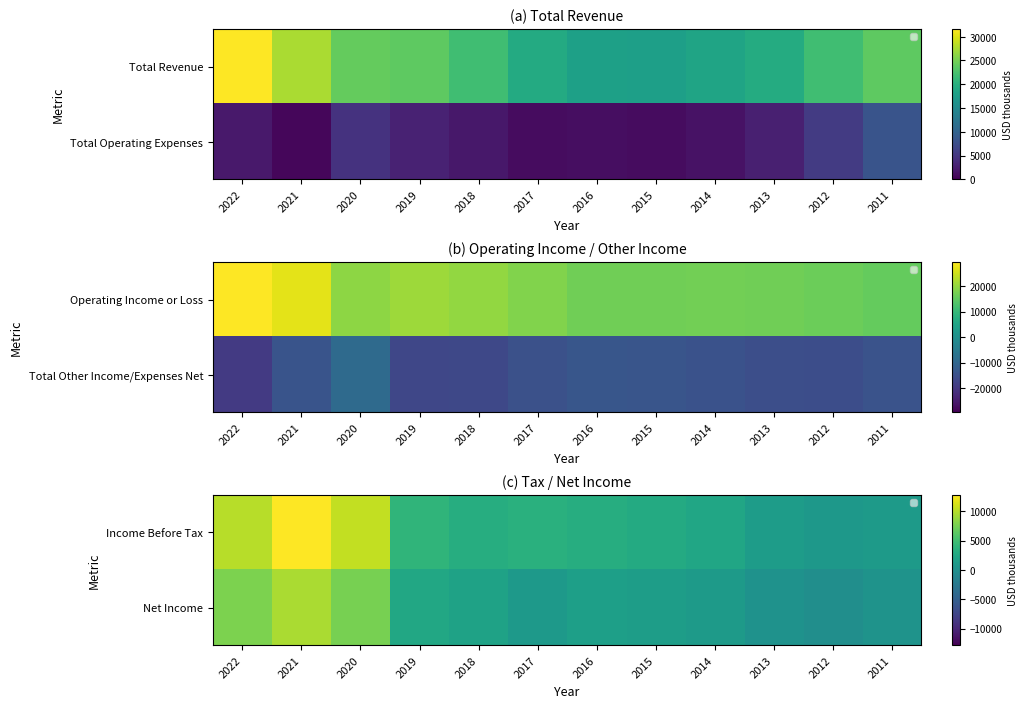

Is the value of Net Income at 2011 greater than the value of Income Before Tax at 2021?

No